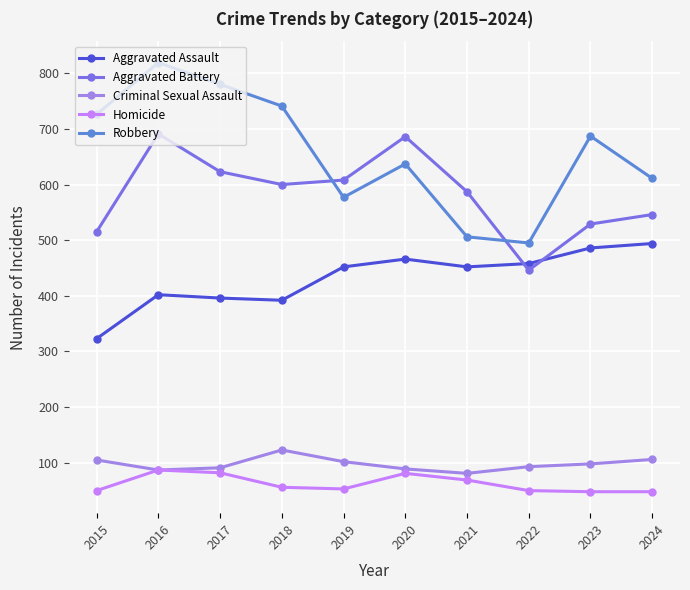

What is the difference between the highest and lowest values at 2023?

639